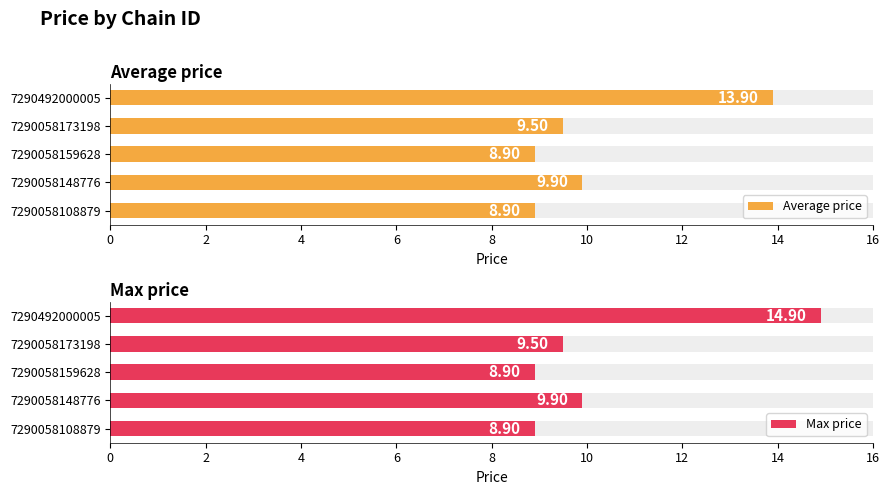

The Max price series shows 12.1 at 7290058108879. True or false?

False